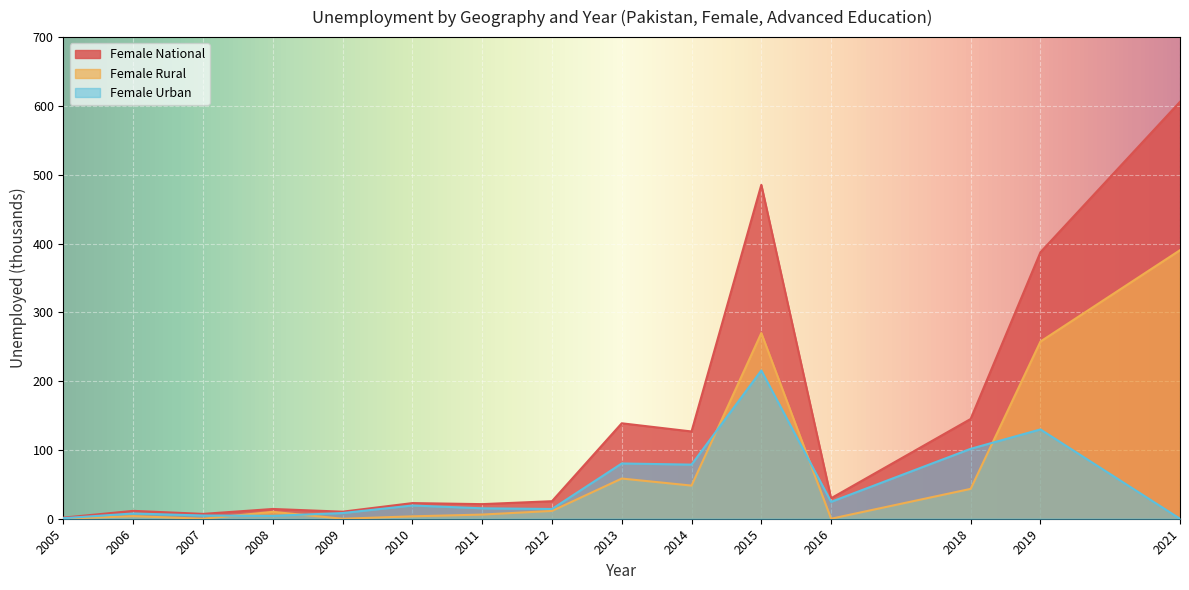

What is the value of the Female Urban point at the 2nd from the left?

7.6